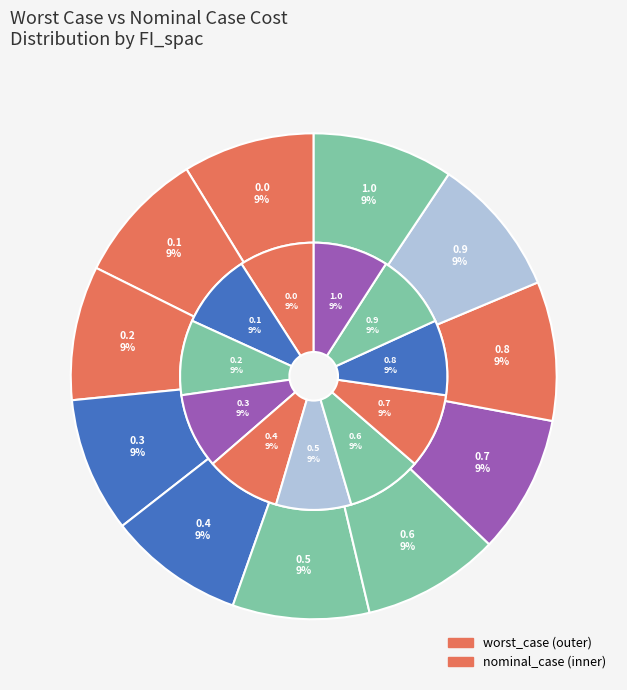

To the nearest percent, what is the combined percentage of FI_spac=0.2 and FI_spac=0.8?

18%